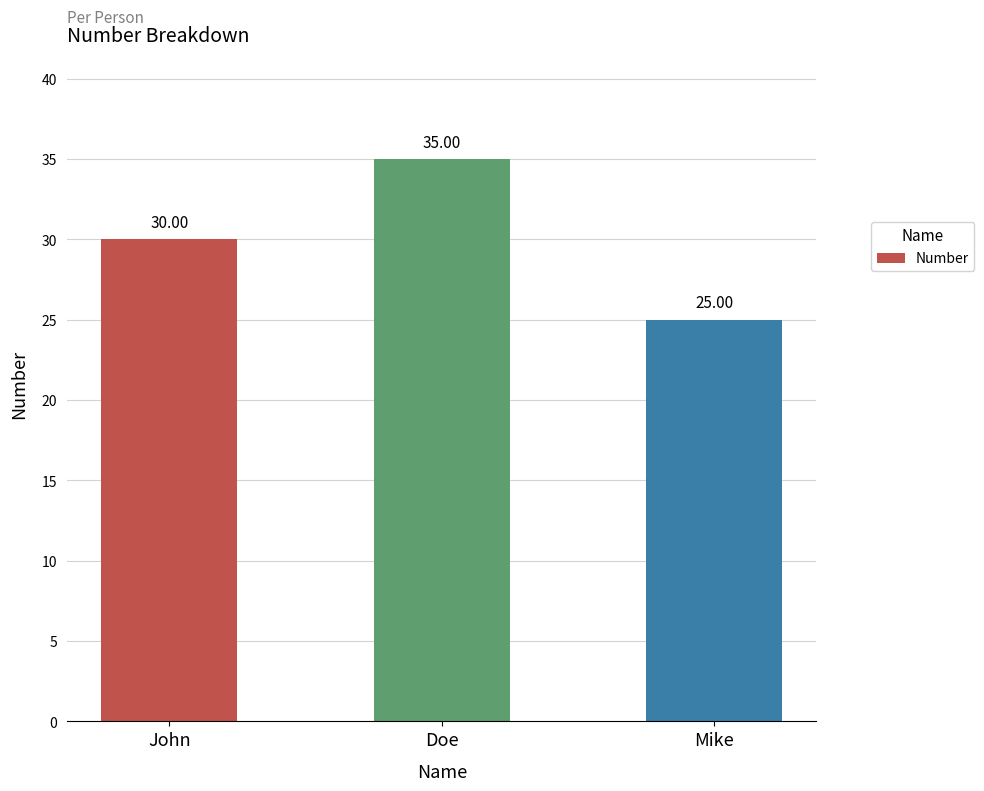

How many data points are less than 30?

1